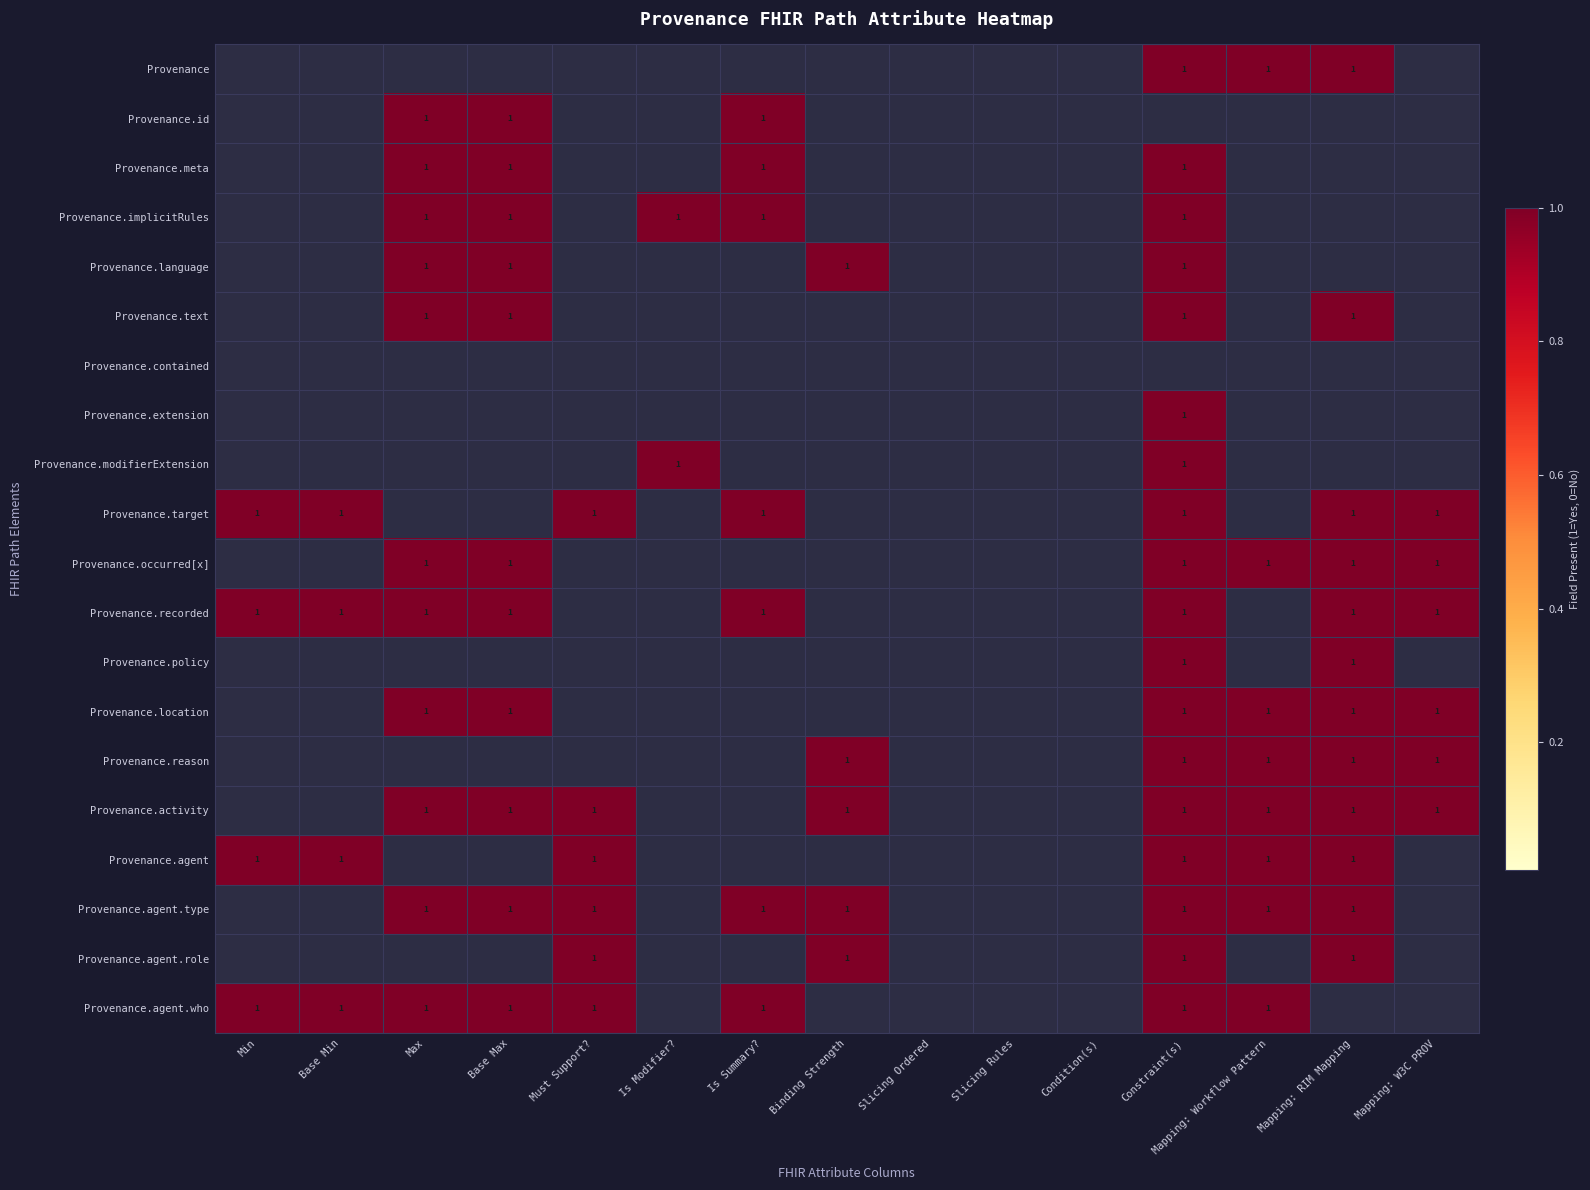

At which category is the sum across all series the highest?

Constraint(s)